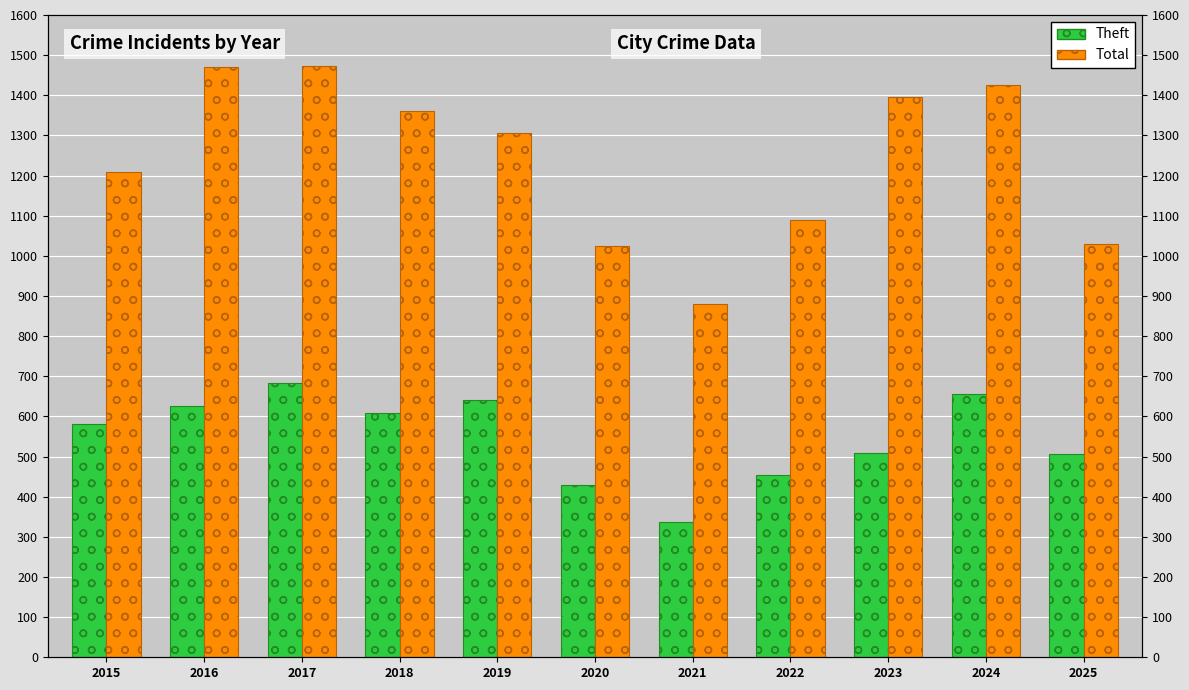

Reading left to right, list all the values displayed in this chart.

Theft: 2015=580	2016=627	2017=683	2018=609	2019=641	2020=429	2021=337	2022=455	2023=508	2024=657	2025=506
Total: 2015=1210	2016=1470	2017=1474	2018=1360	2019=1307	2020=1025	2021=881	2022=1090	2023=1396	2024=1425	2025=1029